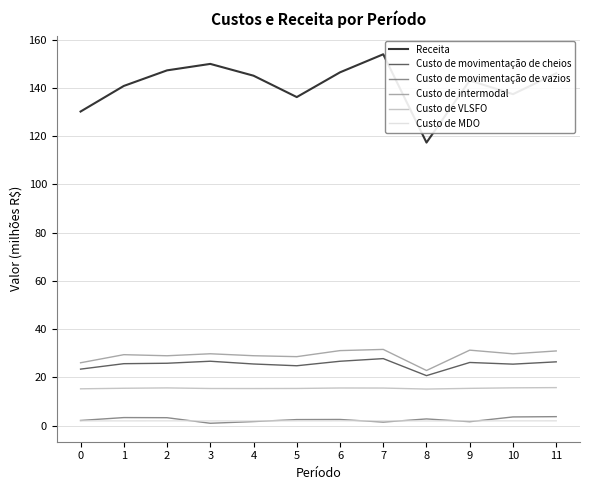

Which series has the largest total across all categories?

Receita